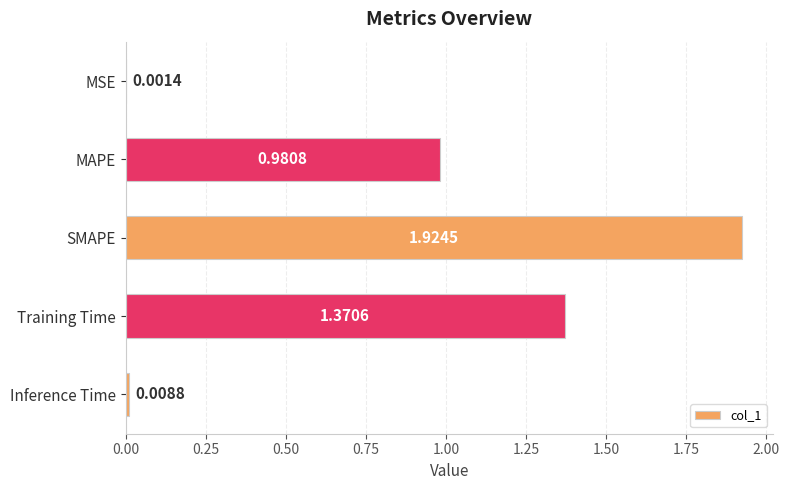

At which category does the chart reach its peak across all series?

SMAPE